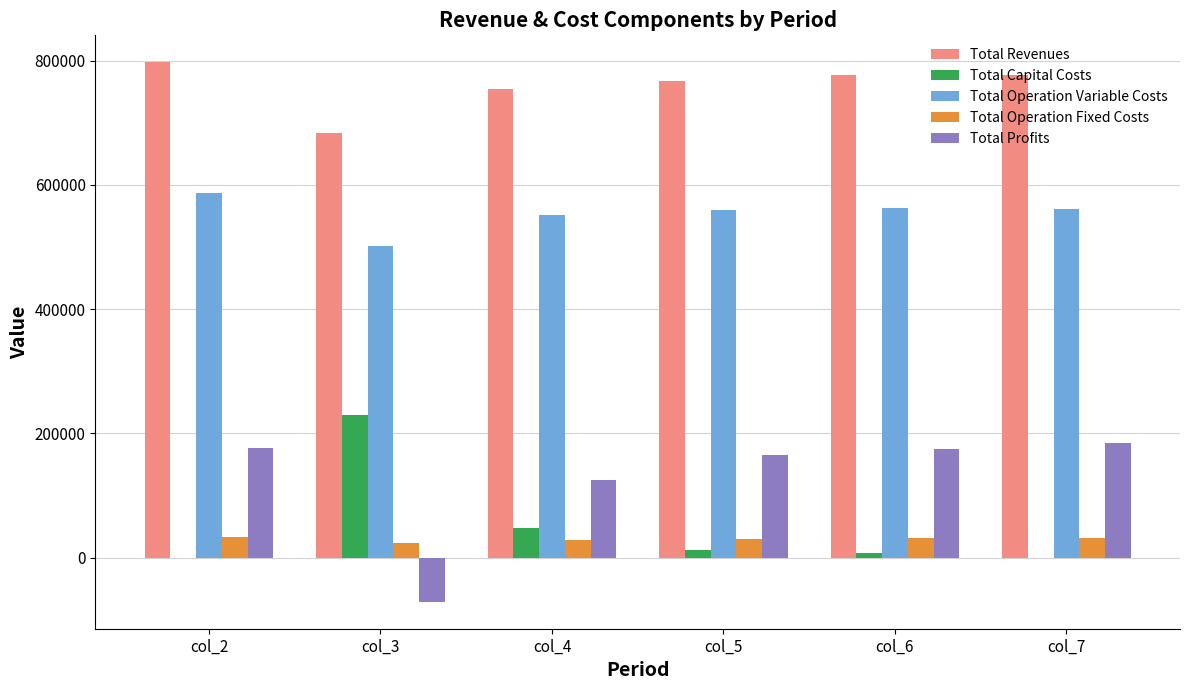

The value of Total Profits at col_2 is 176555.7. True or false?

True